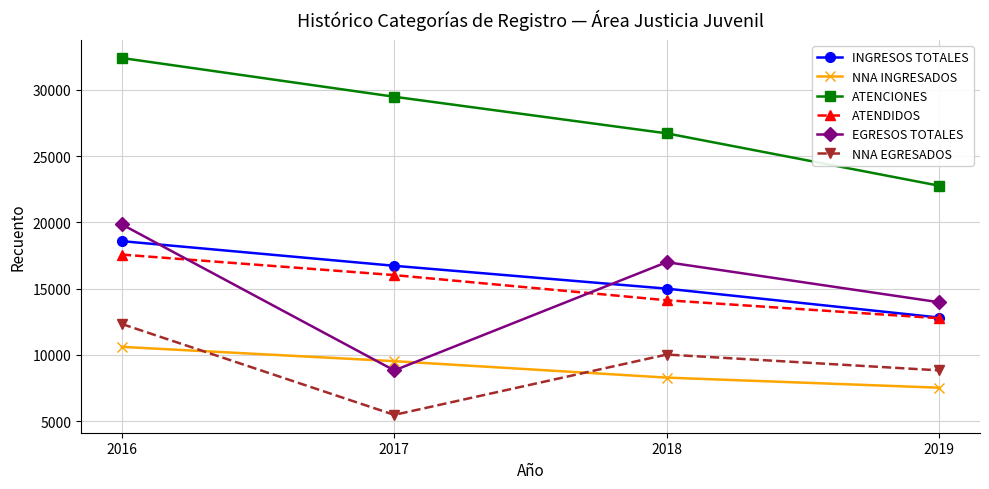

What is the difference between the EGRESOS TOTALES values at 2019 and 2017?

5142